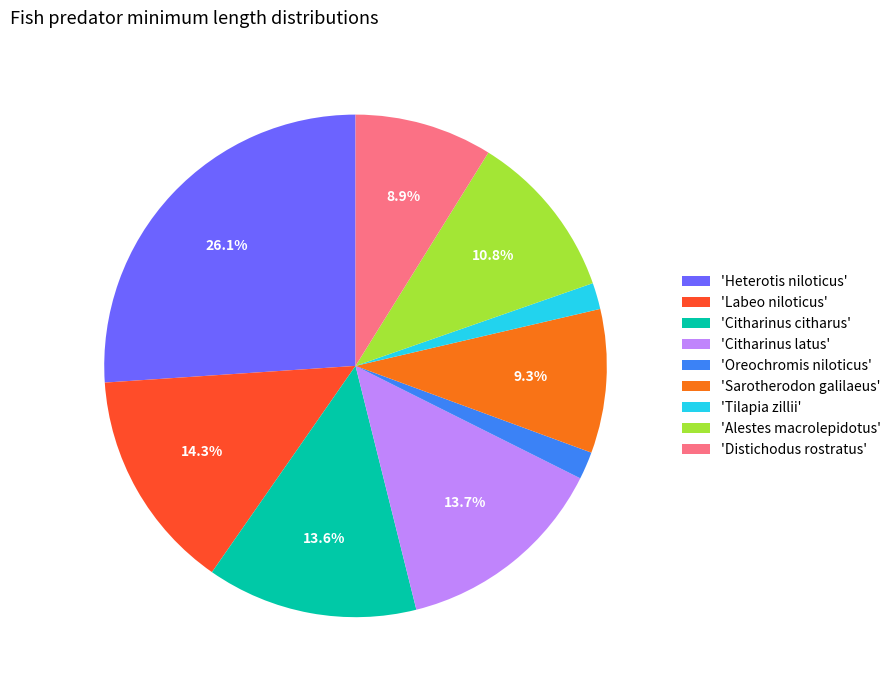

Approximately how many times larger is the value at 'Citharinus citharus' compared to 'Citharinus latus'?

1.0